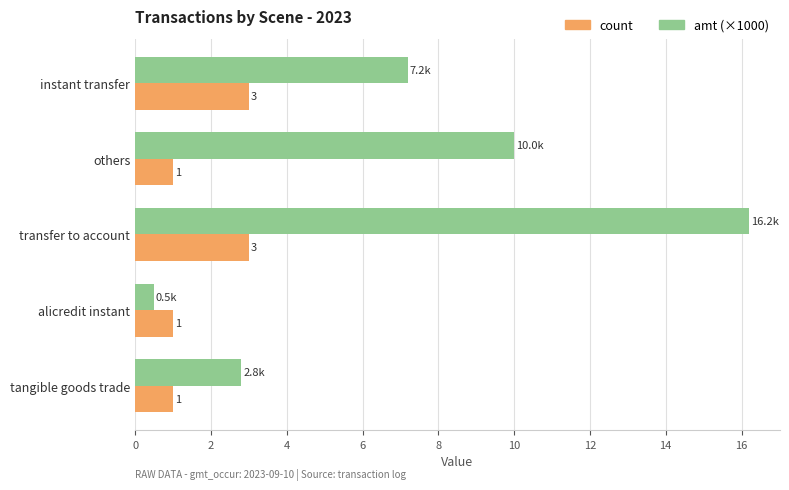

What is the difference between the count values at others and instant transfer?

2.0